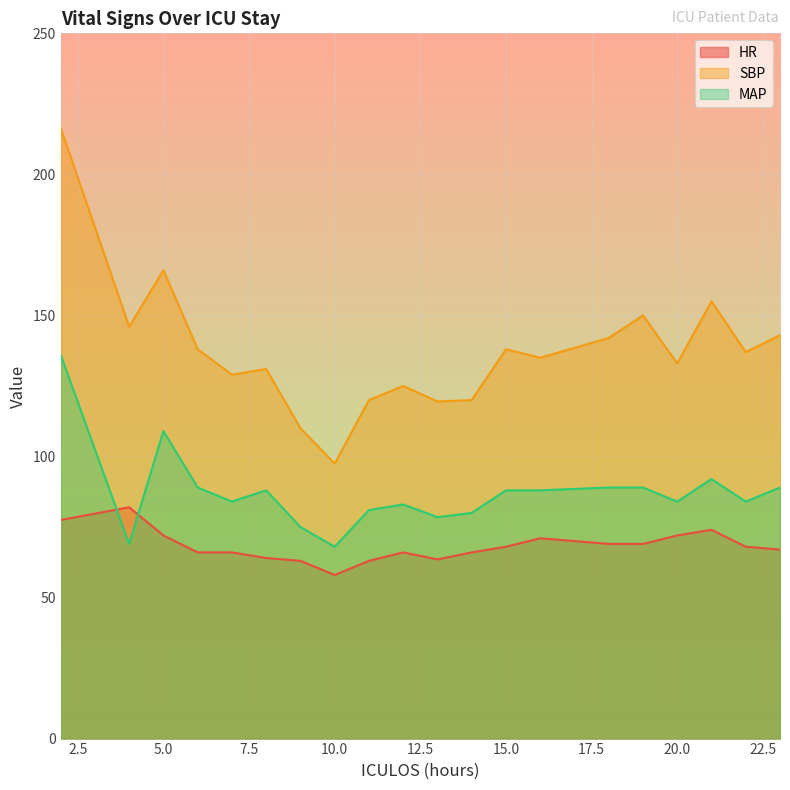

What is the maximum value for SBP?

216.5